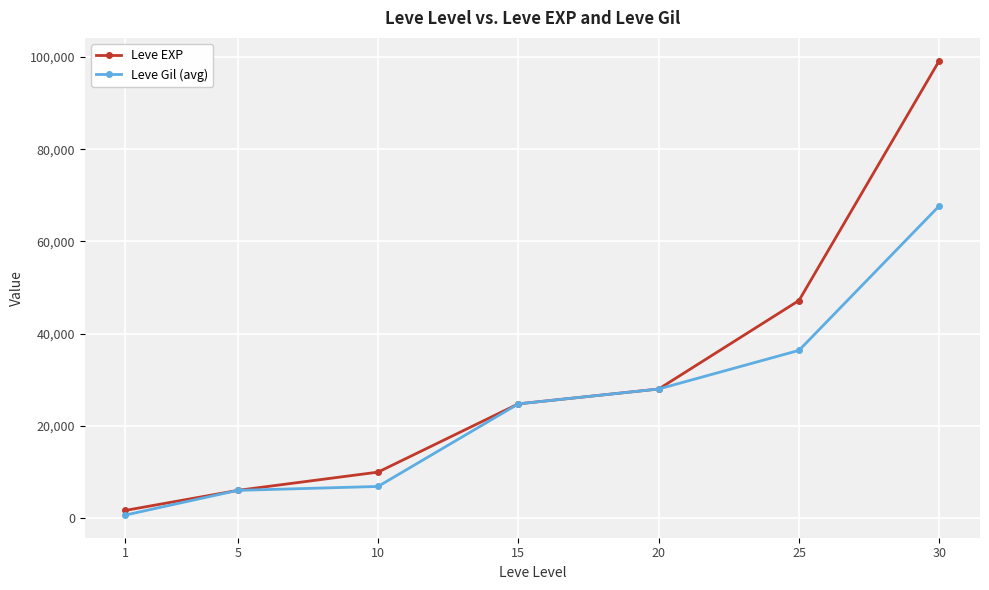

At which label does Leve EXP reach its peak?

30